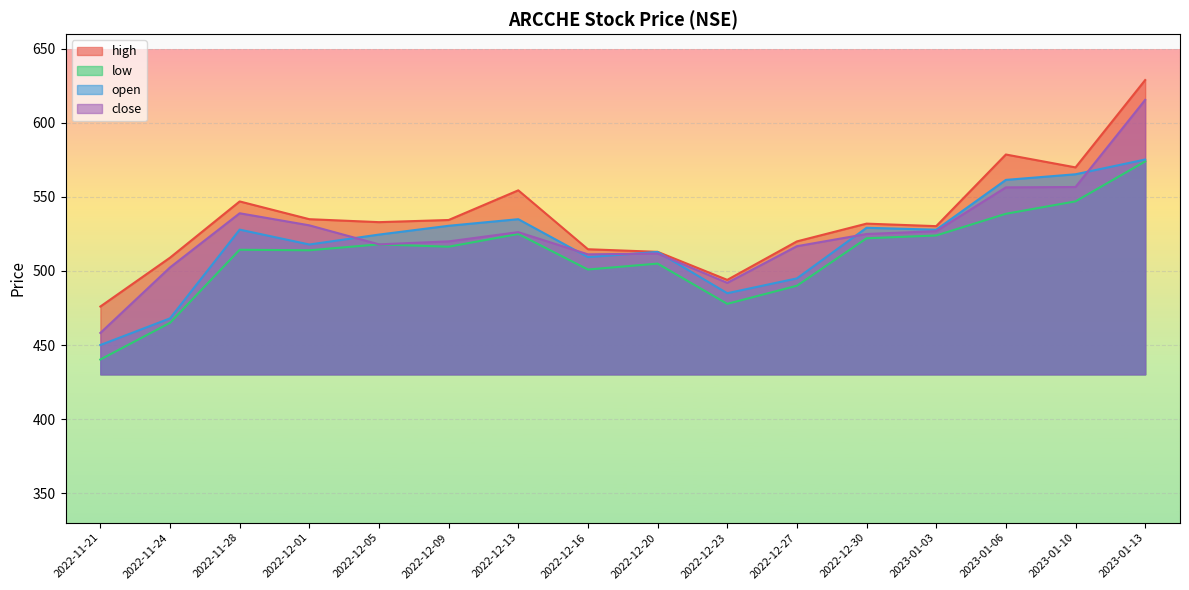

Reading left to right, extract all data points from this chart.

high: 2022-11-21=476.0	2022-11-24=509.0	2022-11-28=547.0	2022-12-01=535.0	2022-12-05=533.0	2022-12-09=534.5	2022-12-13=554.5	2022-12-16=514.7	2022-12-20=513.0	2022-12-23=494.0	2022-12-27=520.0	2022-12-30=532.0	2023-01-03=530.3	2023-01-06=578.7	2023-01-10=570.0	2023-01-13=629.0
low: 2022-11-21=440.2	2022-11-24=465.0	2022-11-28=514.4	2022-12-01=514.0	2022-12-05=518.0	2022-12-09=516.4	2022-12-13=525.0	2022-12-16=501.0	2022-12-20=505.0	2022-12-23=477.8	2022-12-27=490.1	2022-12-30=522.1	2023-01-03=524.0	2023-01-06=538.6	2023-01-10=547.0	2023-01-13=574.0
open: 2022-11-21=450.0	2022-11-24=468.0	2022-11-28=528.0	2022-12-01=517.9	2022-12-05=524.6	2022-12-09=530.5	2022-12-13=535.0	2022-12-16=509.4	2022-12-20=512.9	2022-12-23=485.0	2022-12-27=495.0	2022-12-30=529.2	2023-01-03=527.9	2023-01-06=561.5	2023-01-10=565.4	2023-01-13=575.3
close: 2022-11-21=458.1	2022-11-24=502.4	2022-11-28=539.0	2022-12-01=530.9	2022-12-05=518.0	2022-12-09=520.0	2022-12-13=526.2	2022-12-16=511.2	2022-12-20=511.8	2022-12-23=492.0	2022-12-27=516.8	2022-12-30=525.0	2023-01-03=526.9	2023-01-06=556.5	2023-01-10=556.8	2023-01-13=615.6